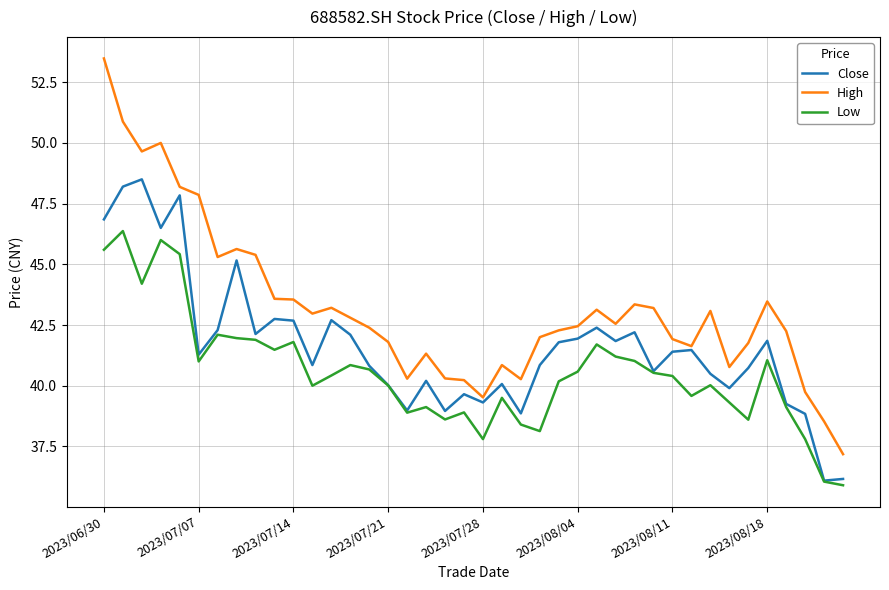

What is the sum of all Low values?

1622.2